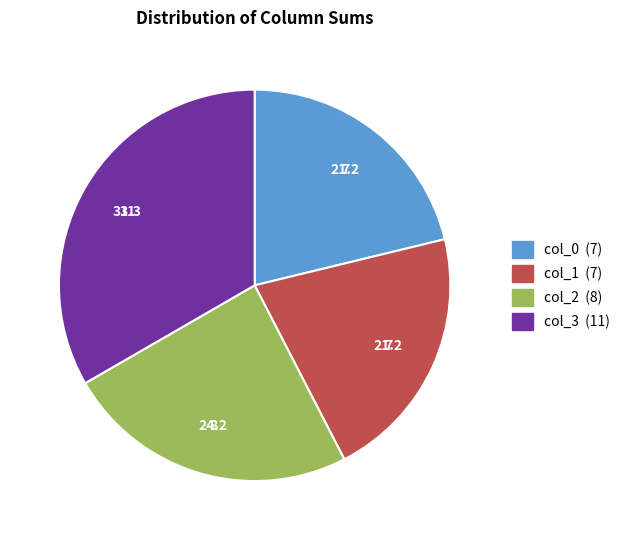

What is the ratio of the value at col_0 to the value at col_2?

0.9